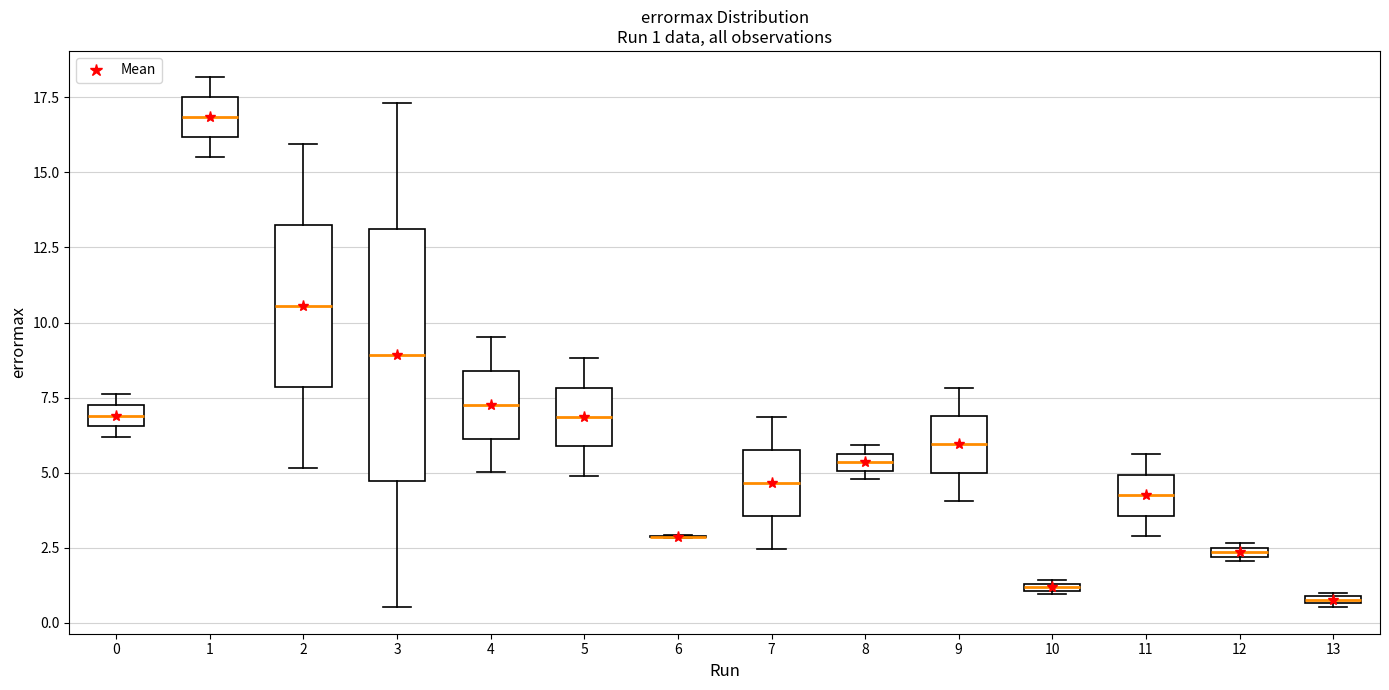

Which box is the tallest, from its lower edge to its upper edge?

3